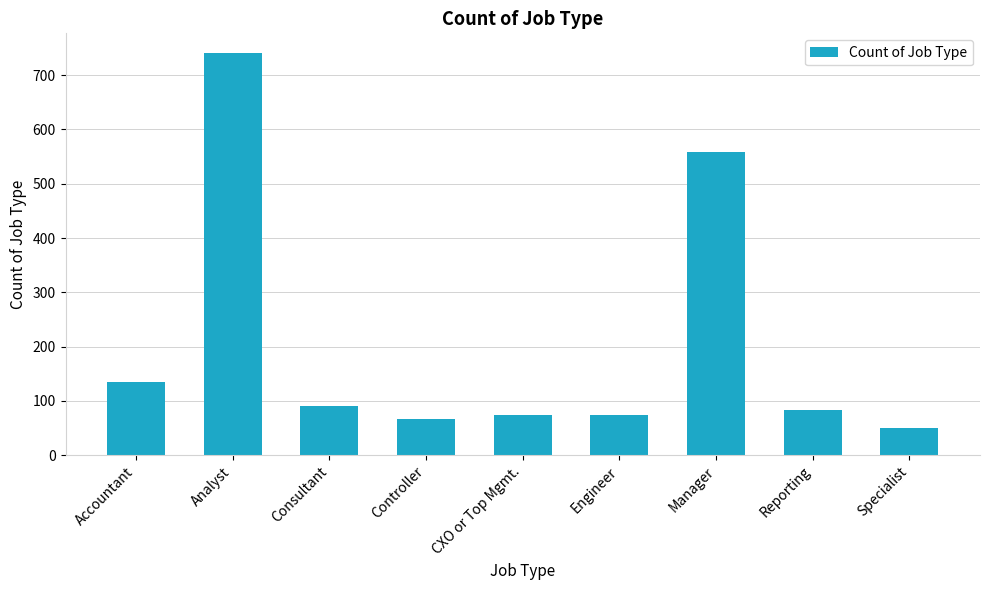

What is the sum of the values at Reporting and Consultant?

173